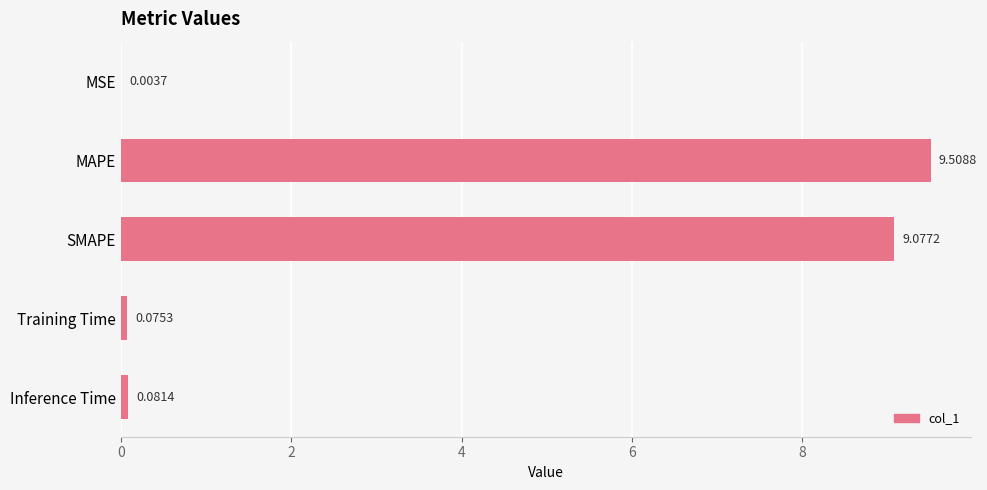

What is the sum of all values?

18.7